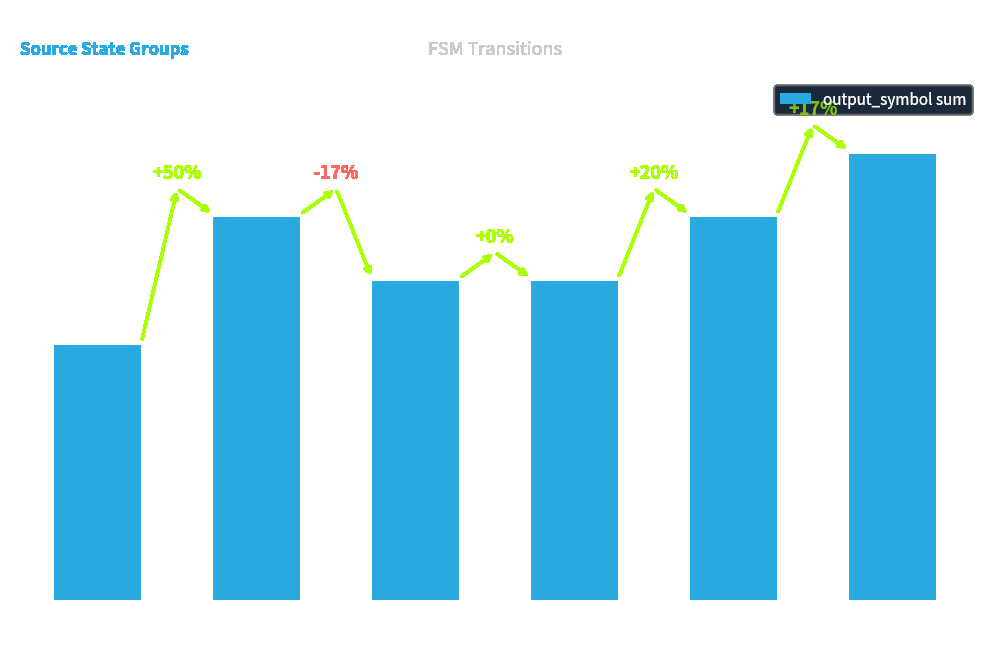

What is the difference between the second highest and second lowest values?

1